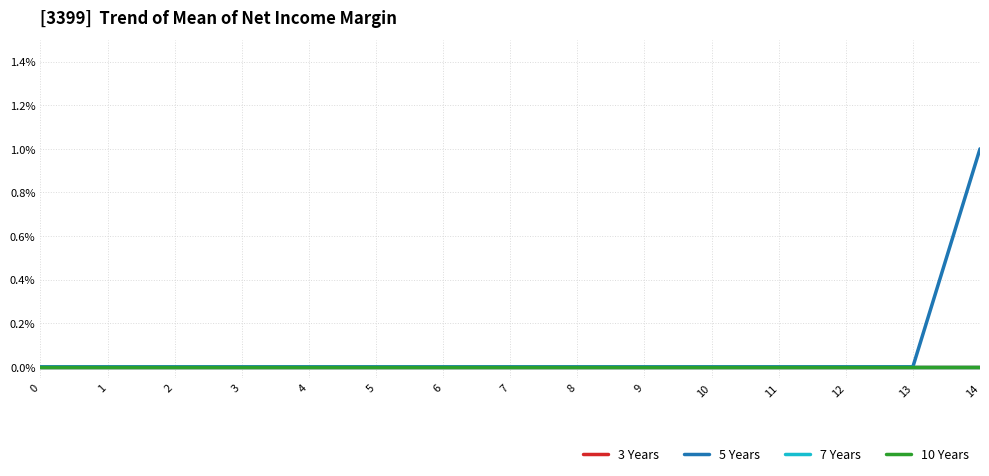

Is this an area chart (filled region under the line)?

No